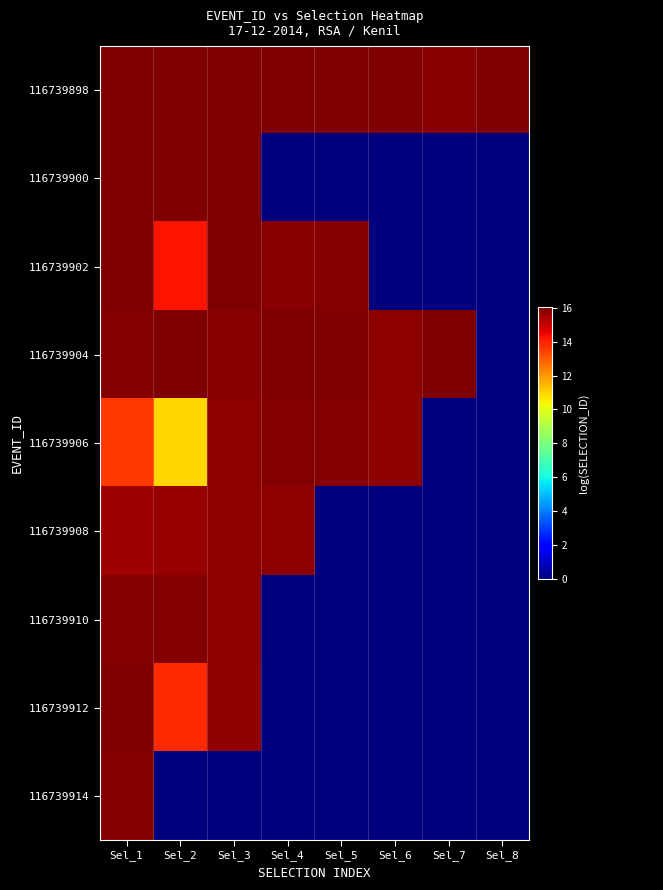

What is the difference between the highest and lowest values at Sel_8?

16.0